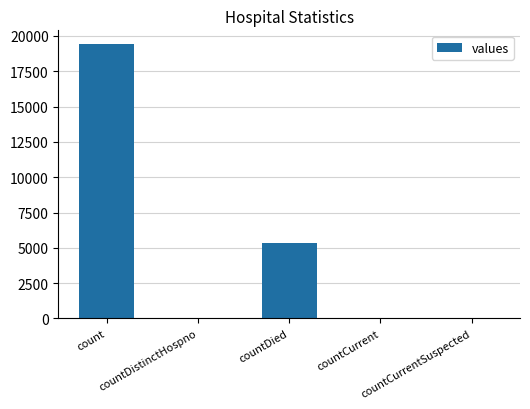

Count the number of data series in this chart.

1